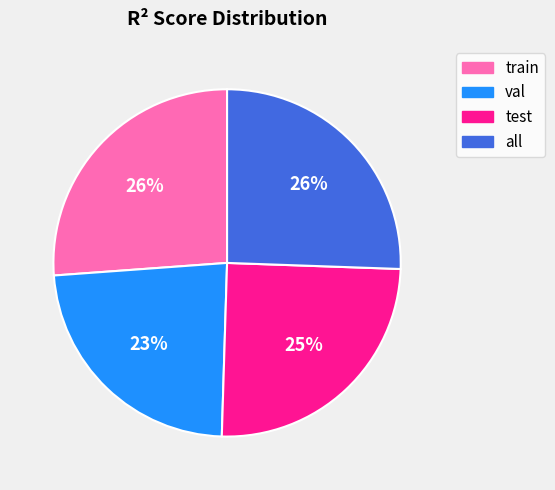

Does any single category account for the majority?

No